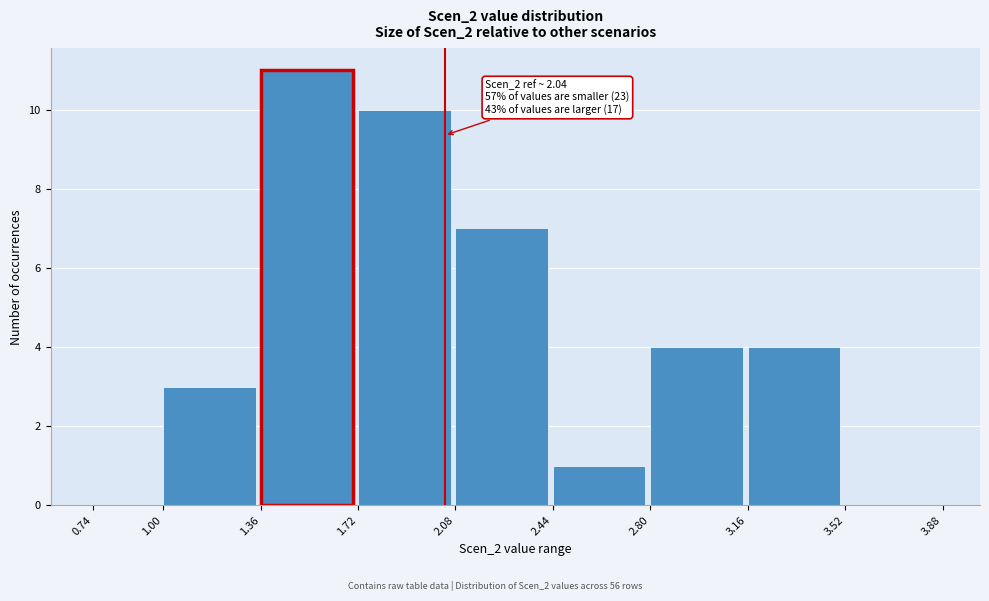

Over which range of the x-axis is the bar tallest?

1.36 to 1.72